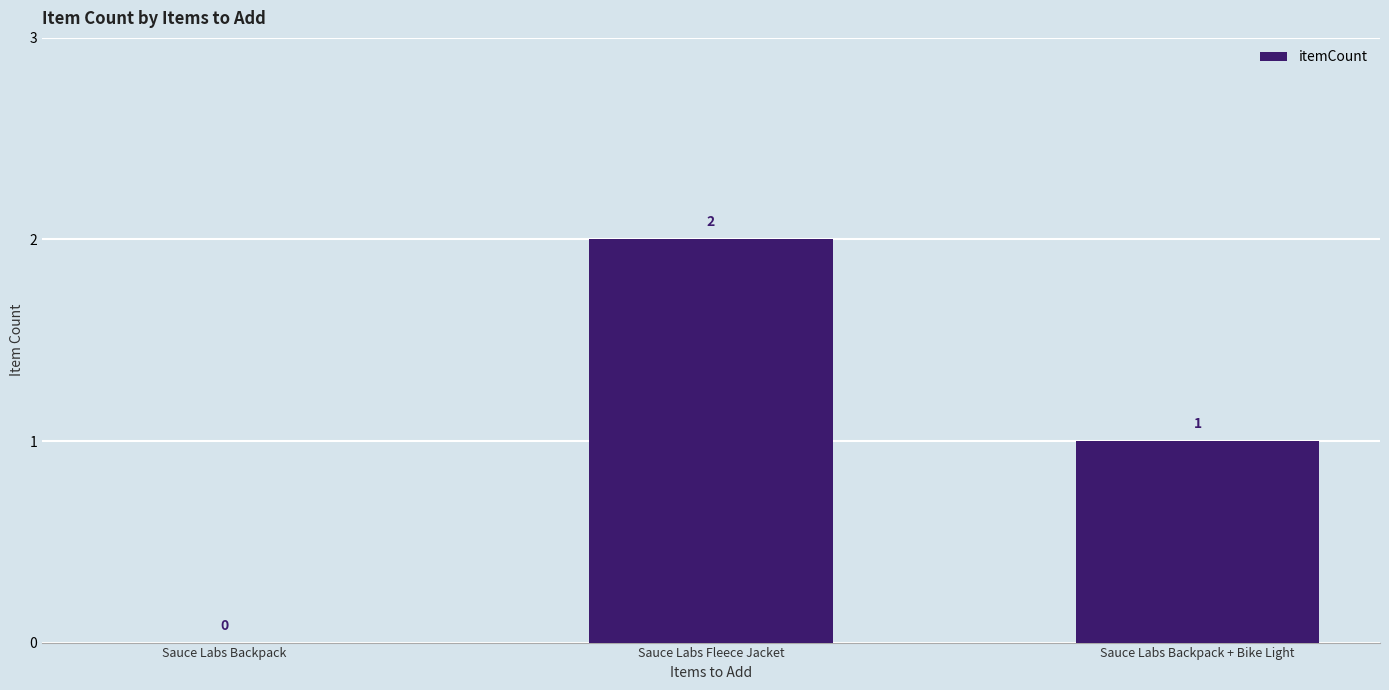

Reading left to right, transcribe all the data shown in this chart.

Sauce Labs Backpack=0	Sauce Labs Fleece Jacket=2	Sauce Labs Backpack + Bike Light=1